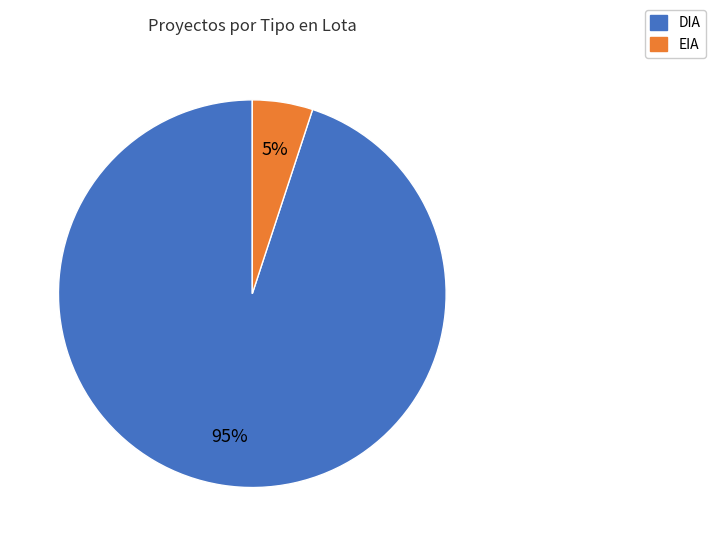

Which category has the smallest portion of the pie?

EIA